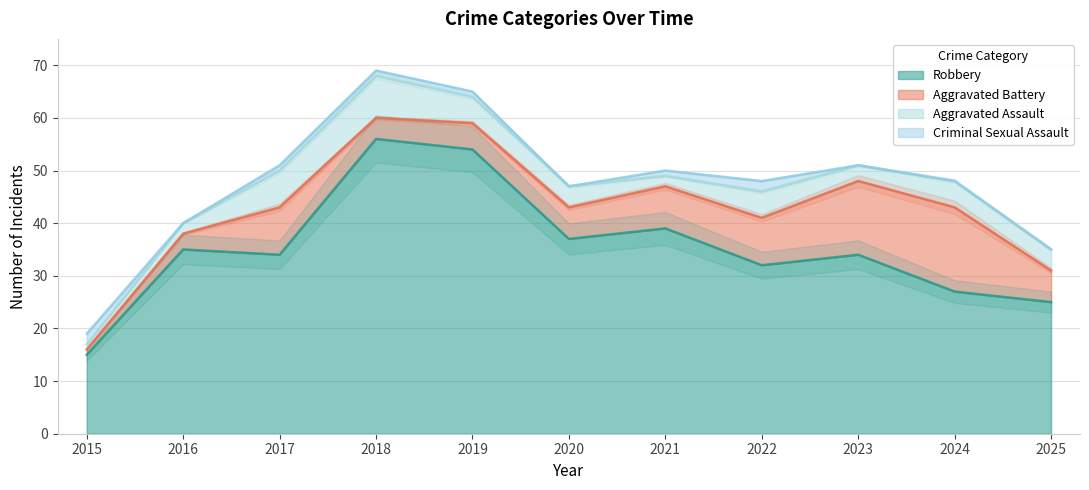

How many values in the Aggravated Battery series exceed 6?

5